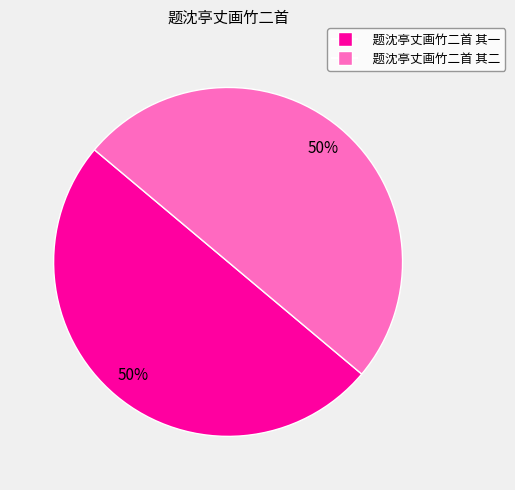

The 题沈亭丈画竹二首 其一 slice represents 55% of the pie. True or false?

False